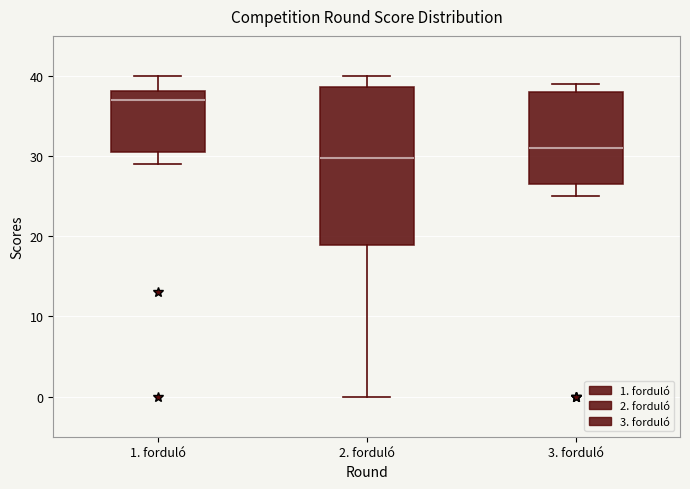

Where is the lower edge of the box for 1. forduló on the y-axis? The values are not printed on the chart, so give them approximately, as read against the axis.

31